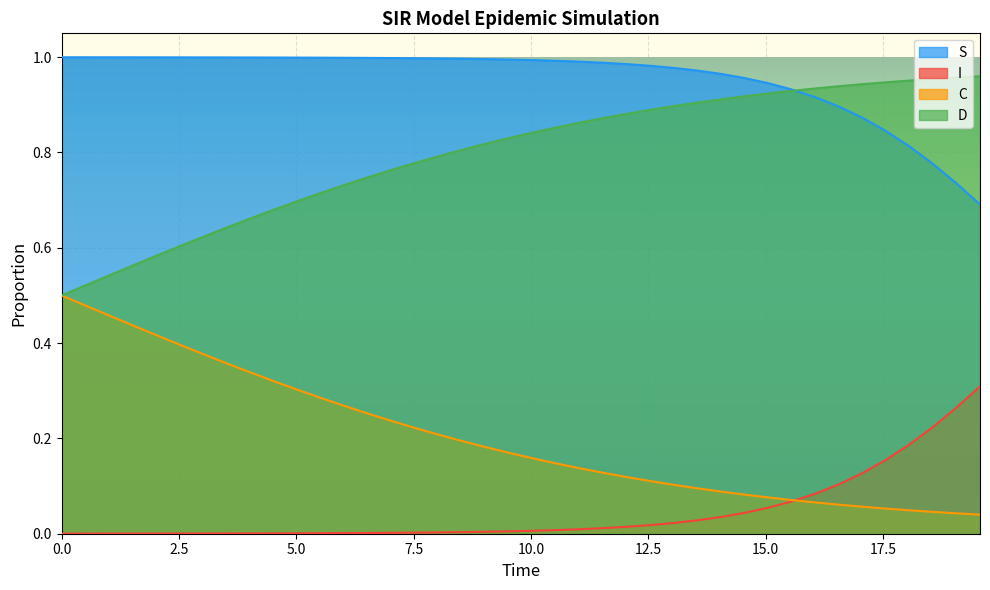

What is the sum of all S values?

38.2